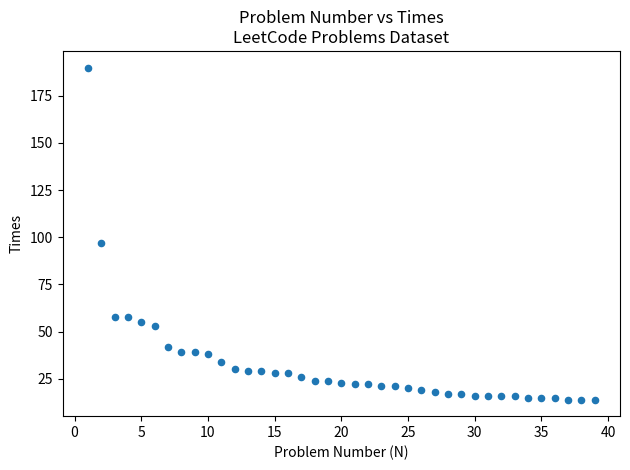

What Y value in the scatter plot is closest to 102?

97